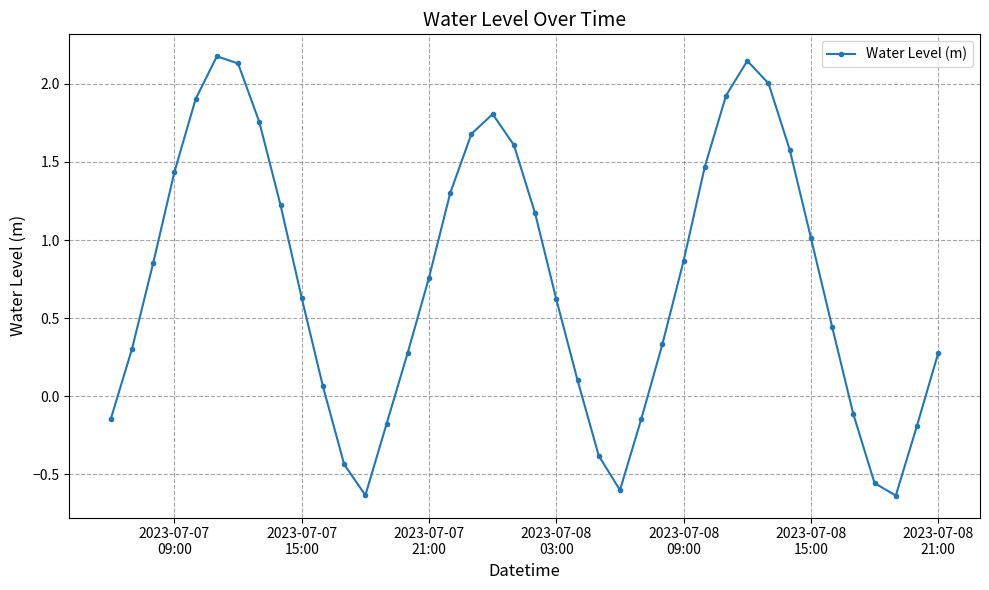

What is the sum of all values?

29.8